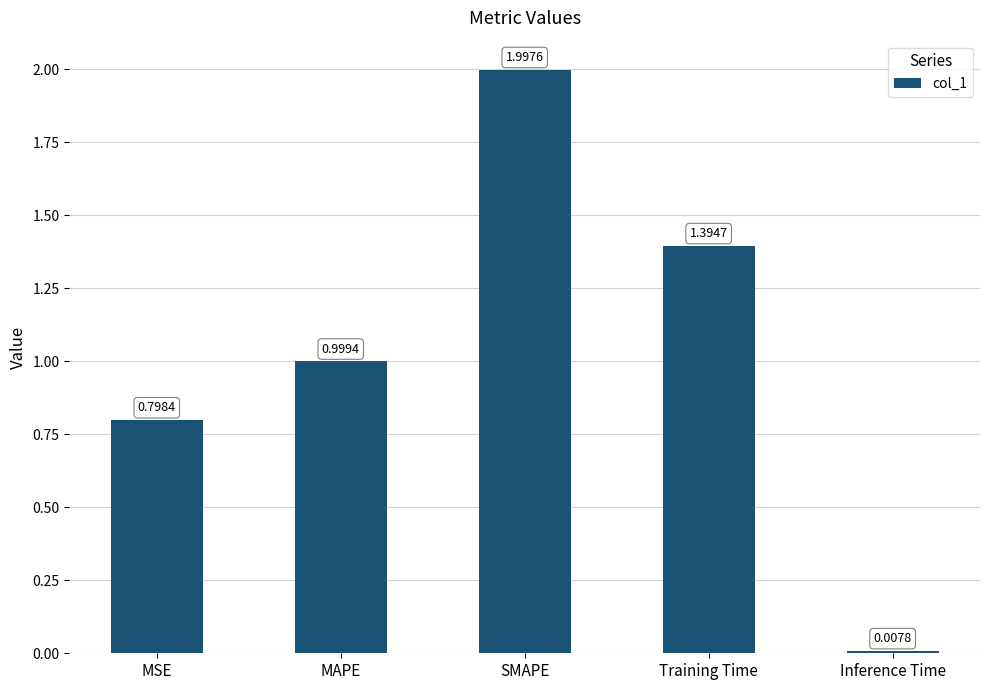

List the labels in order of value, smallest first.

Inference Time, MSE, MAPE, Training Time, SMAPE